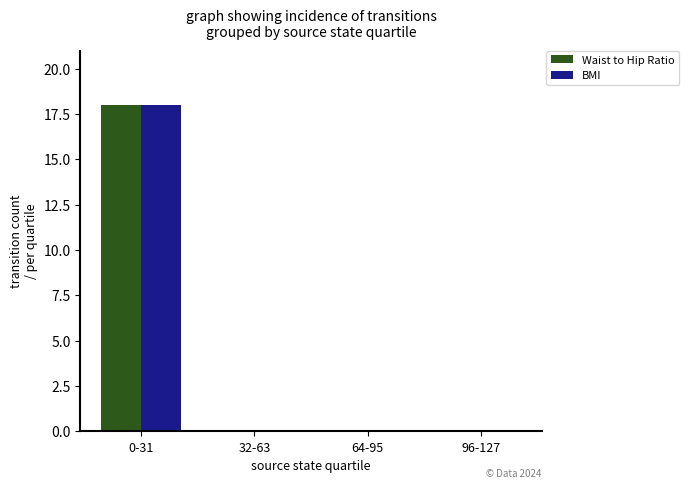

What is the sum of all BMI values?

18